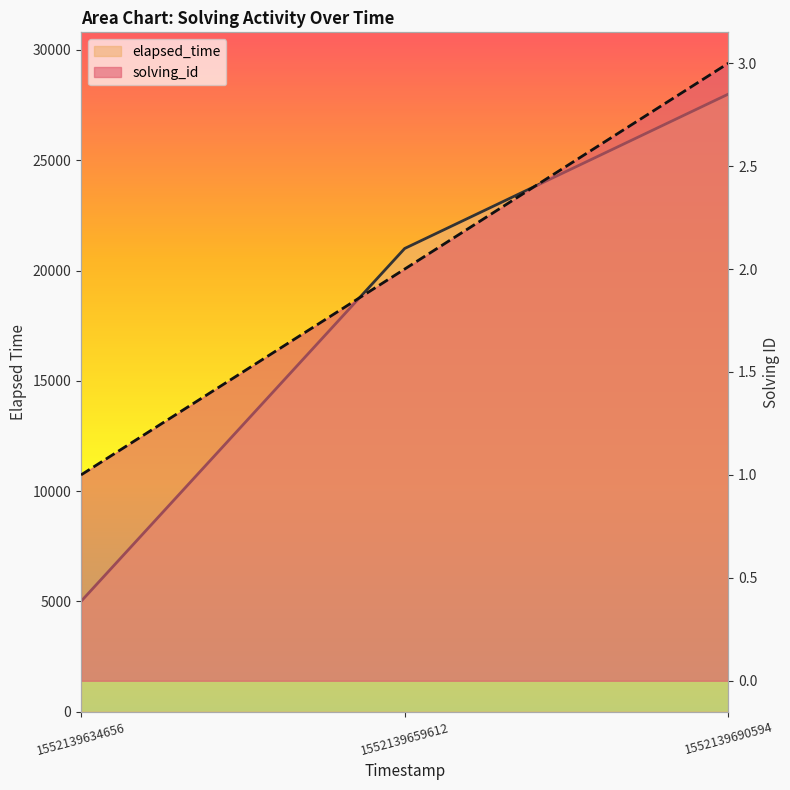

Where does the elapsed_time series first go above 21000?

1552139690594